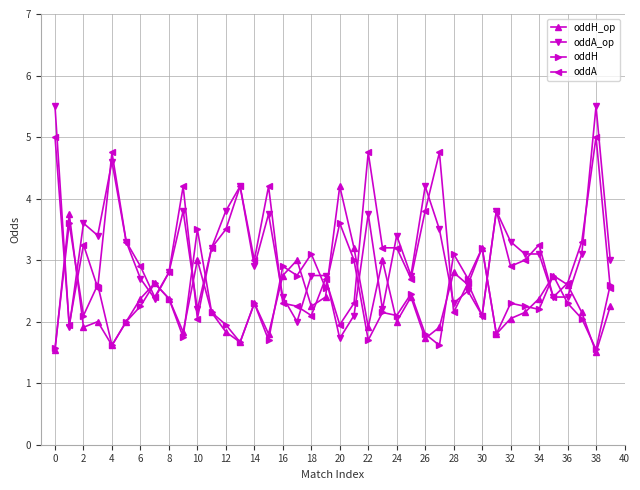

How many categories are shown in the chart?

40